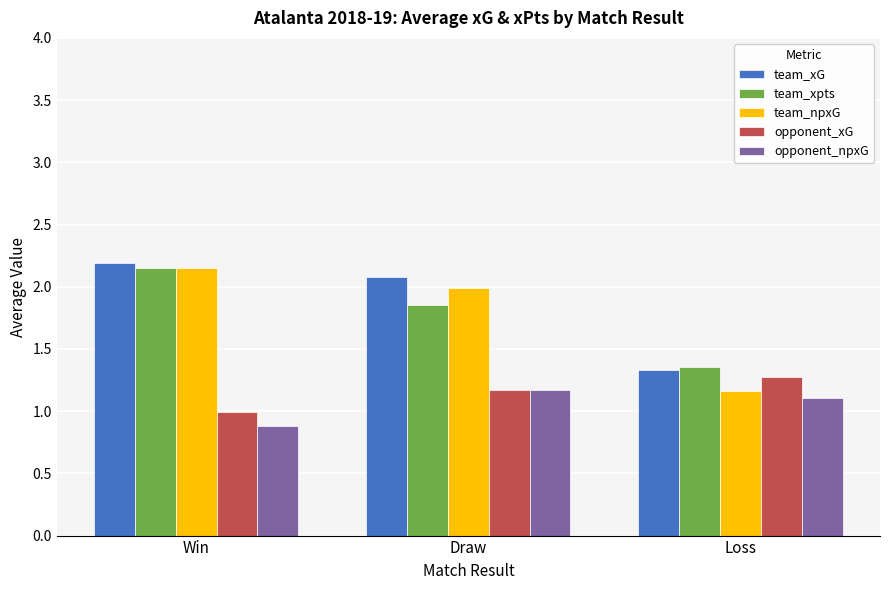

What is the difference between the maximum and minimum values in the opponent_xG series?

0.3